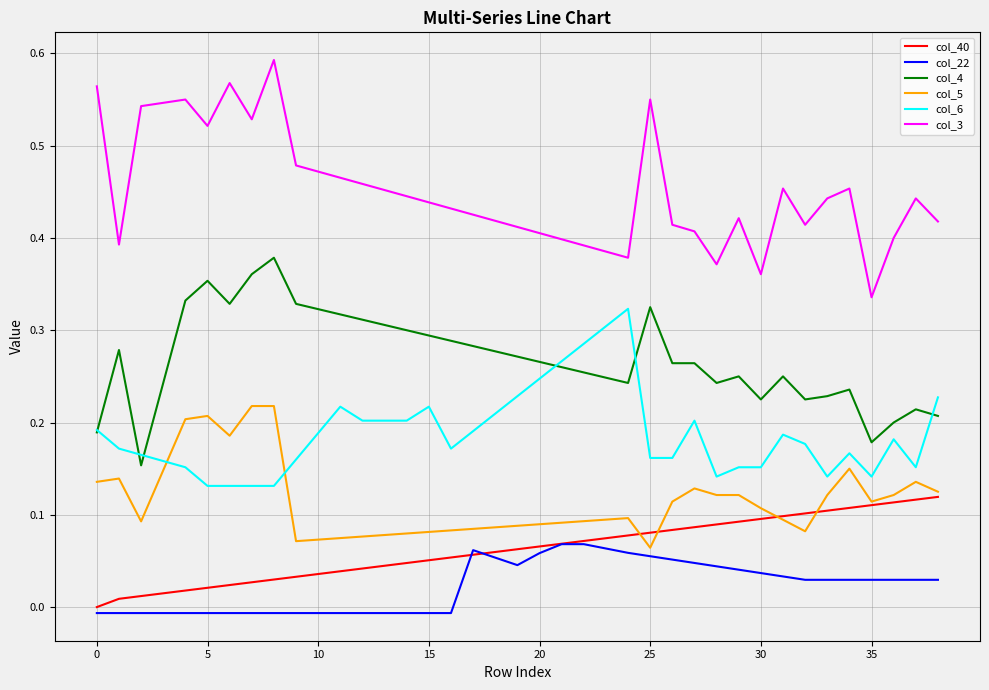

True or false: col_5 and col_3 cross at least once.

False